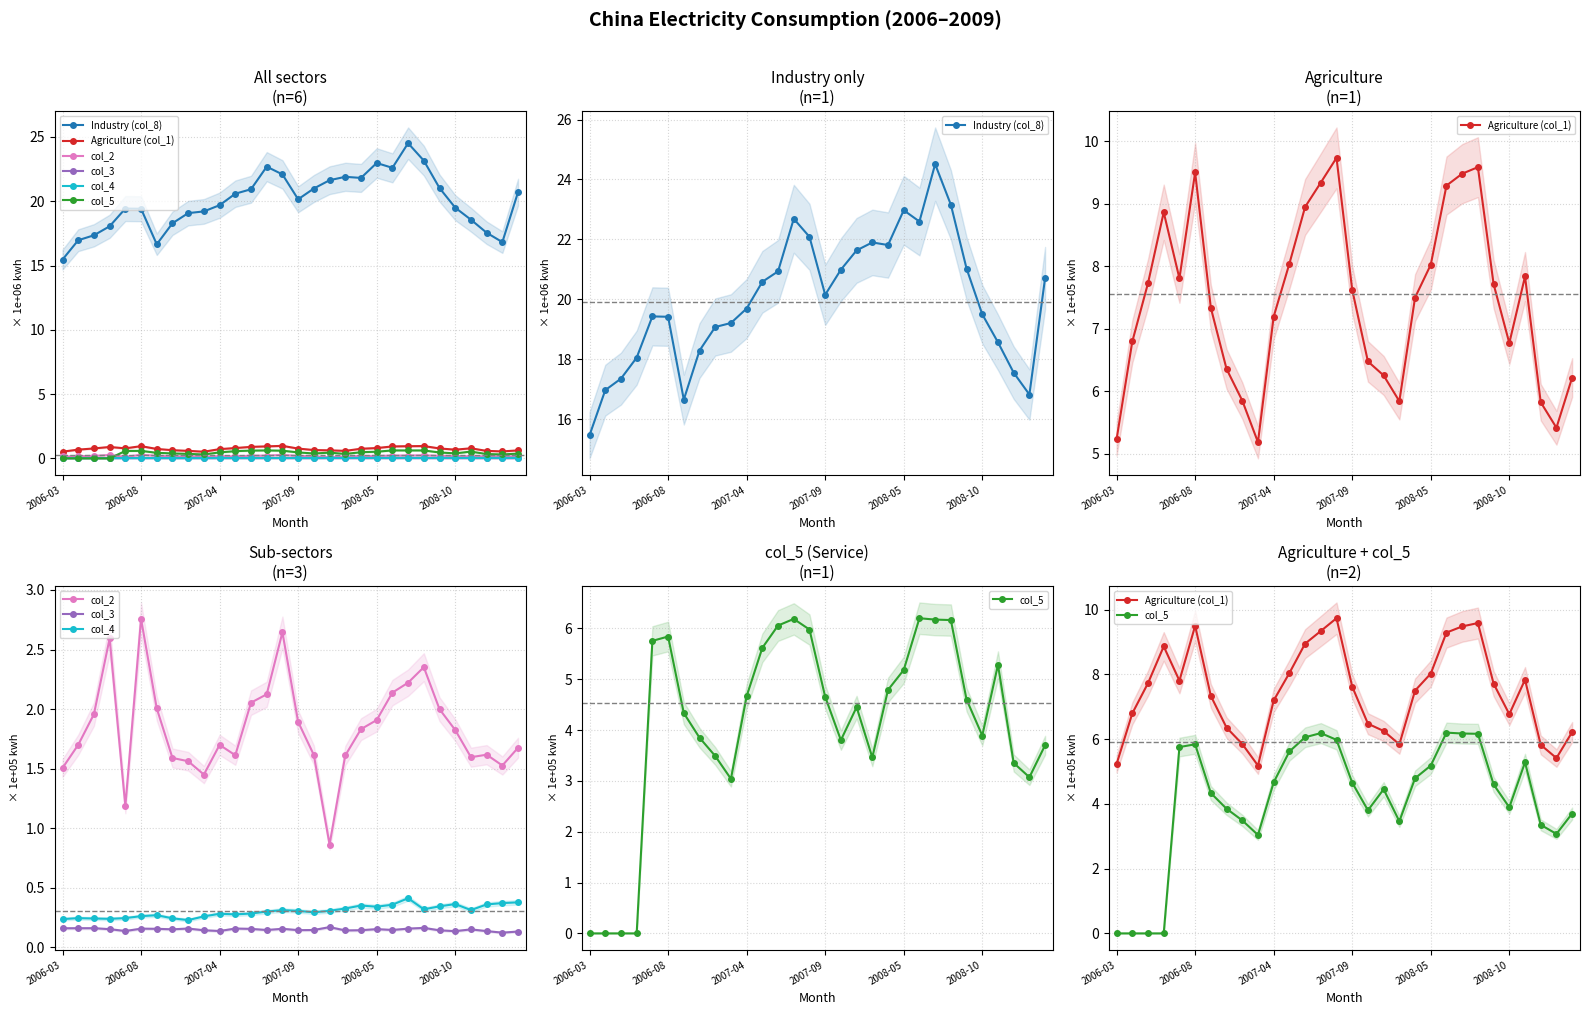

At which category does the chart reach its minimum across all series?

2006-03